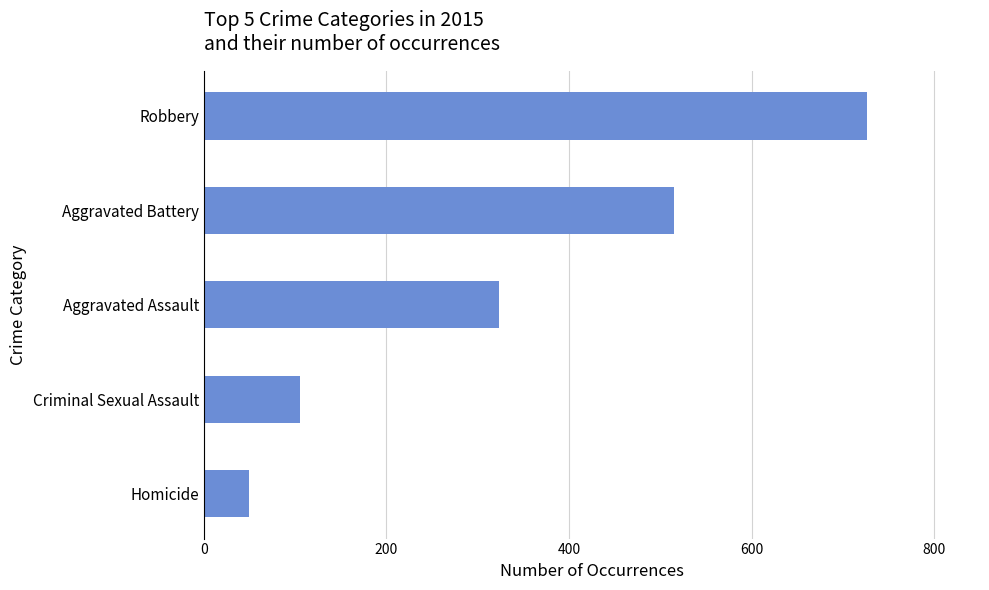

True or false: the data shows 318 at Robbery.

False